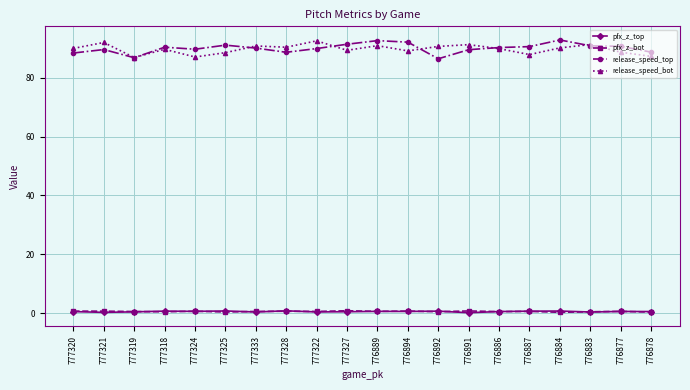

What is the highest value of the release_speed_bot series?

92.5